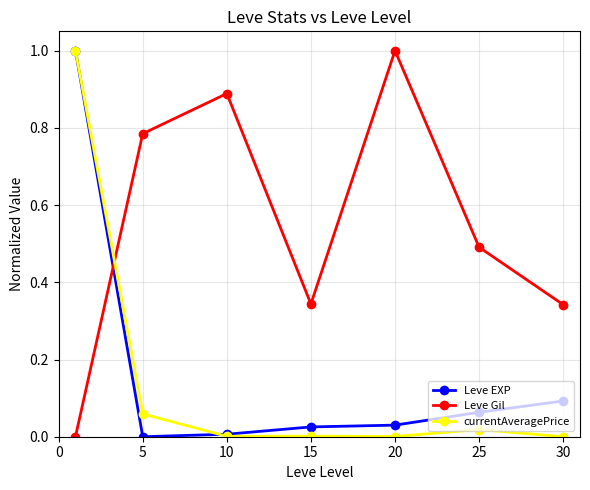

True or false: currentAveragePrice has more than 2 interior local peaks.

False